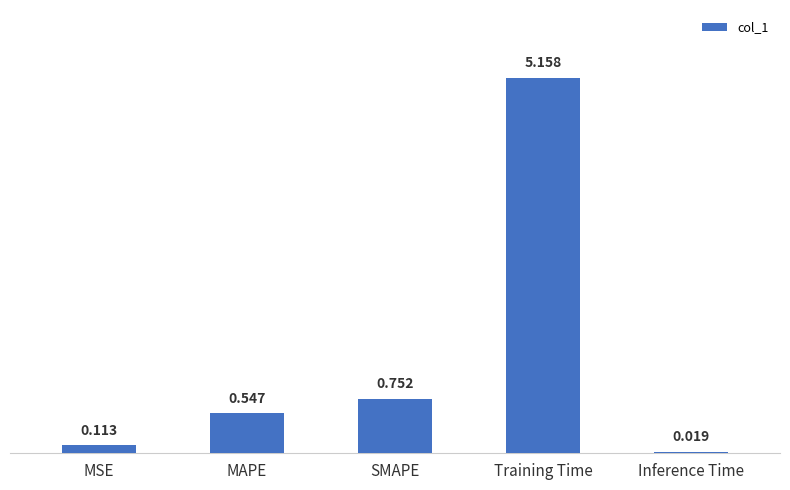

What is the difference between the maximum and minimum values?

5.1